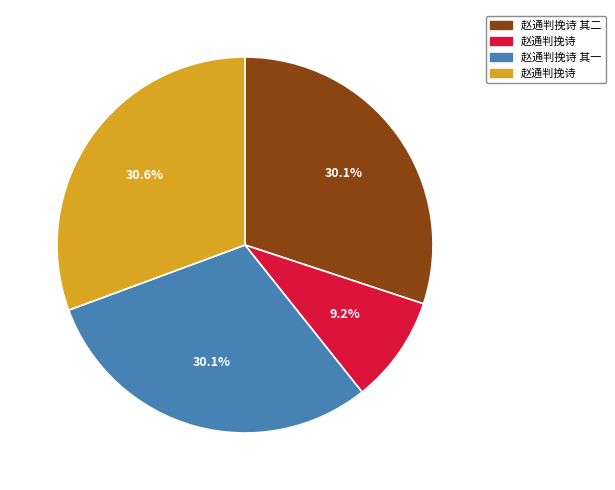

Does any single category account for the majority?

No